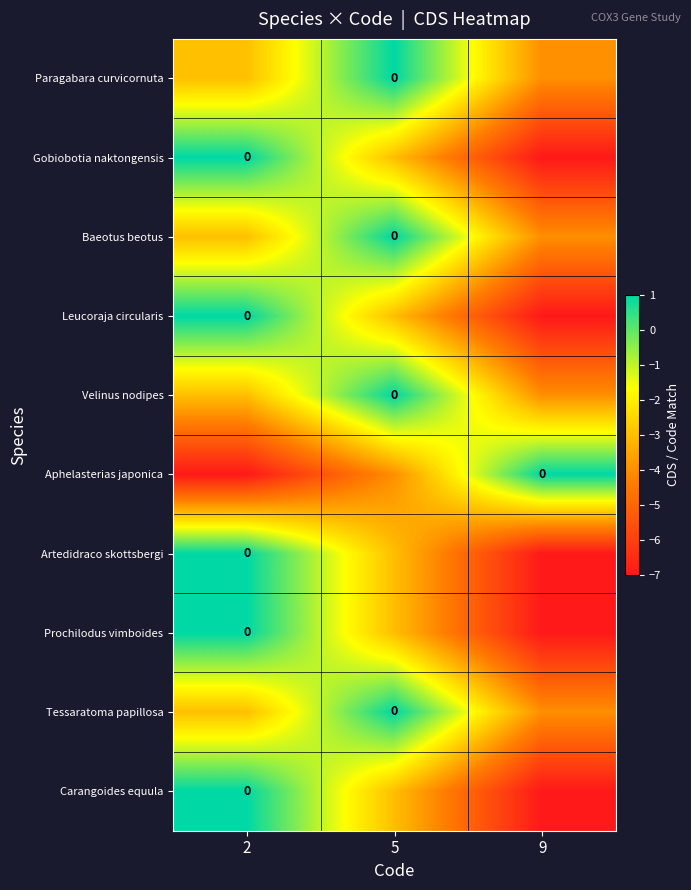

Count the Carangoides equula values in the range -7 to 1.

3